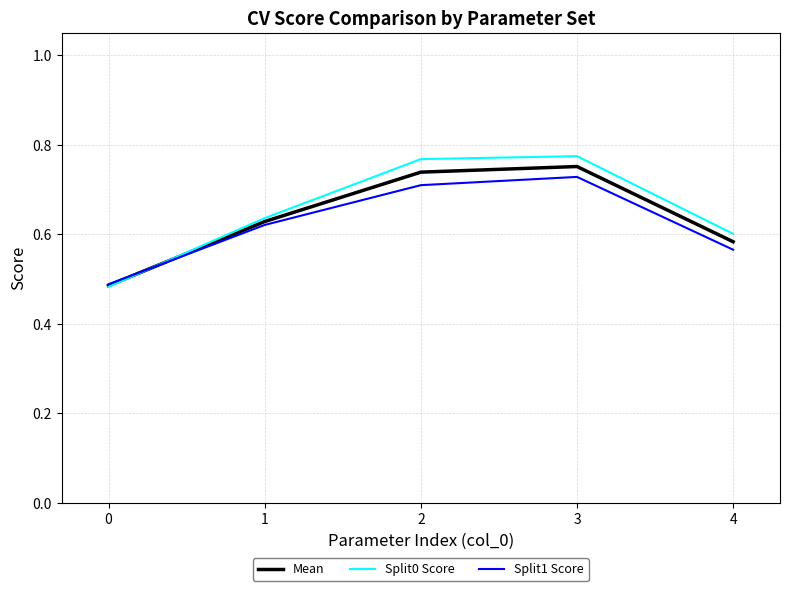

What is the sum of the Mean values at 0 and 1?

1.1